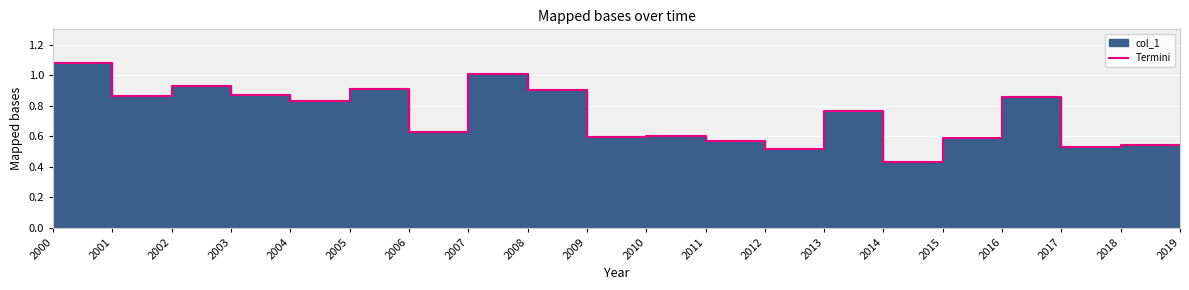

The chart shows a value of 1.1 at 2005. True or false?

False